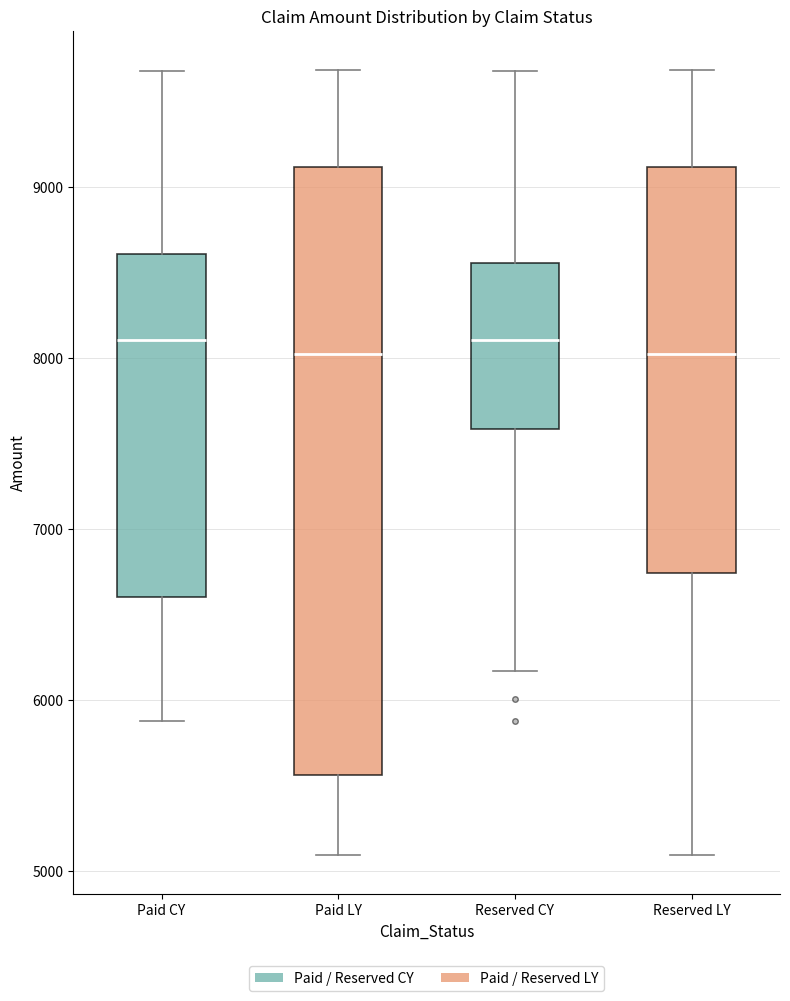

Reading left to right, read every box against the y-axis: the position of its median line, the range the box covers, and the ends of its whiskers. The values are not printed on the chart, so give them approximately, as read against the axis.

Paid CY: median 8100, box 6600 to 8600, whiskers 5900 to 9700
Paid LY: median 8000, box 5600 to 9100, whiskers 5100 to 9700
Reserved CY: median 8100, box 7600 to 8600, whiskers 6200 to 9700
Reserved LY: median 8000, box 6700 to 9100, whiskers 5100 to 9700